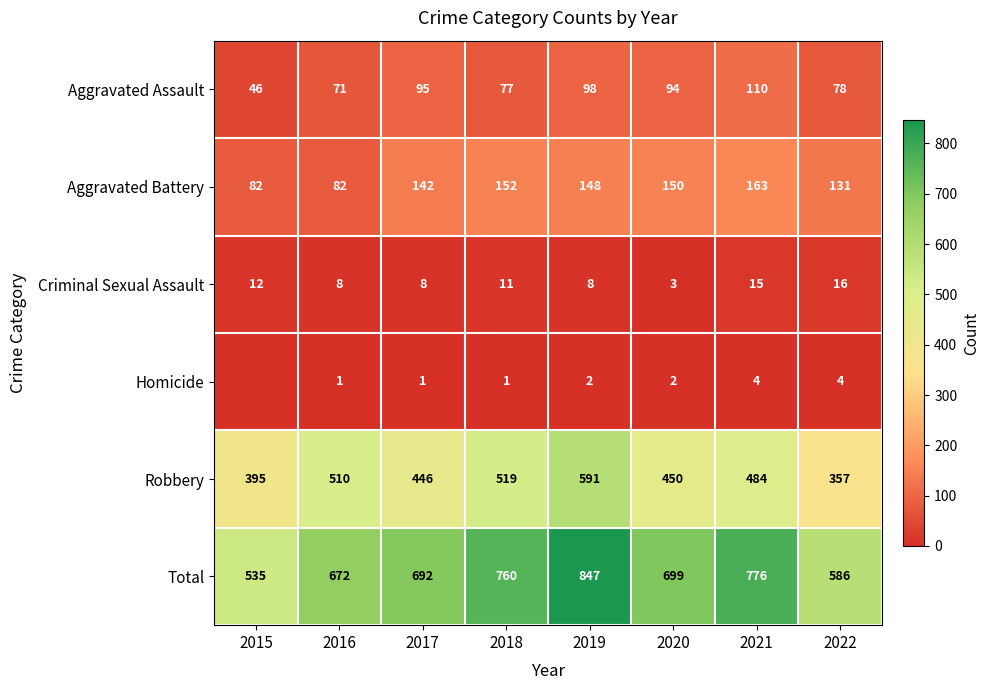

What is the difference between the highest and lowest values at 2022?

582